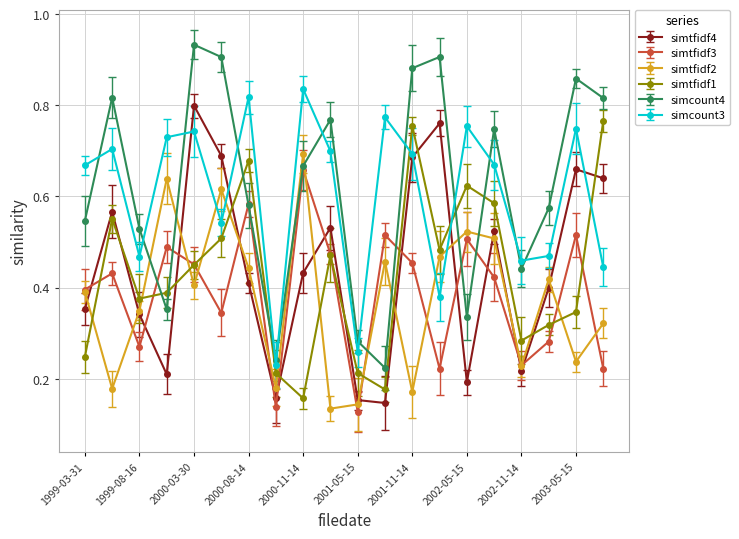

True or false: simtfidf3 has more than 2 points higher than both neighbors.

True